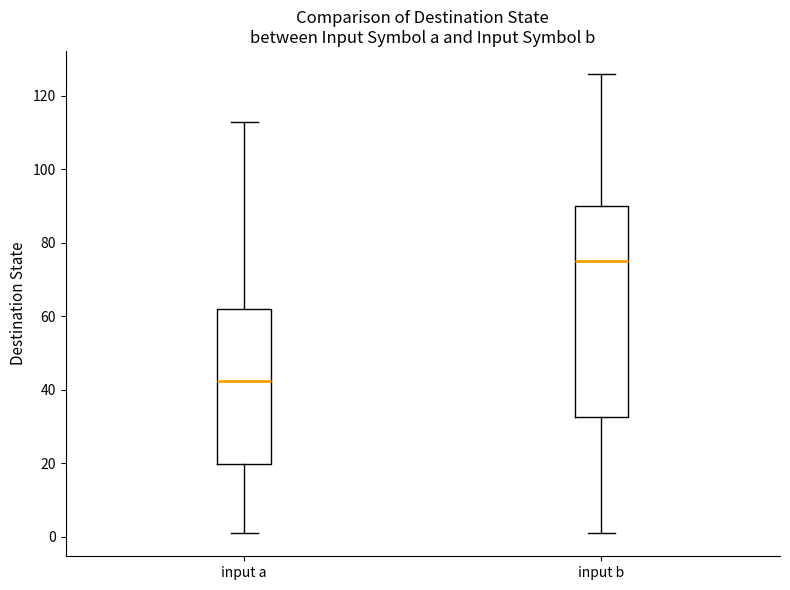

Reading left to right, transcribe this box plot: for each box, give where its median line is, the range the box spans, and where its two whiskers end, as read against the y-axis. The values are not printed on the chart, so give them approximately, as read against the axis.

input a: median 42, box 20 to 62, whiskers 2 to 114
input b: median 76, box 32 to 90, whiskers 2 to 126